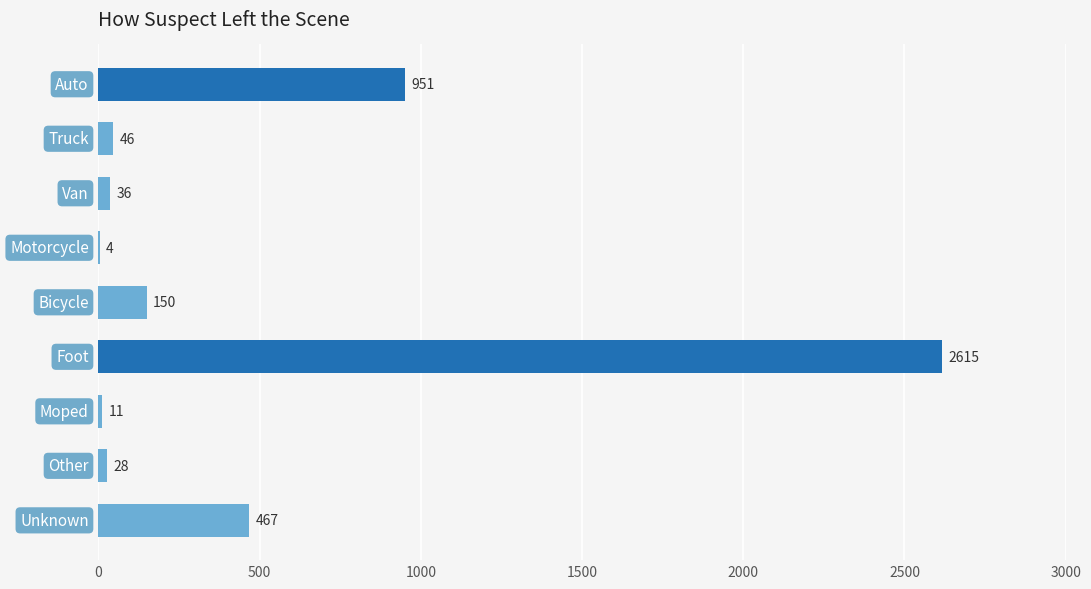

Are the bars grouped side by side (vs. stacked)?

No